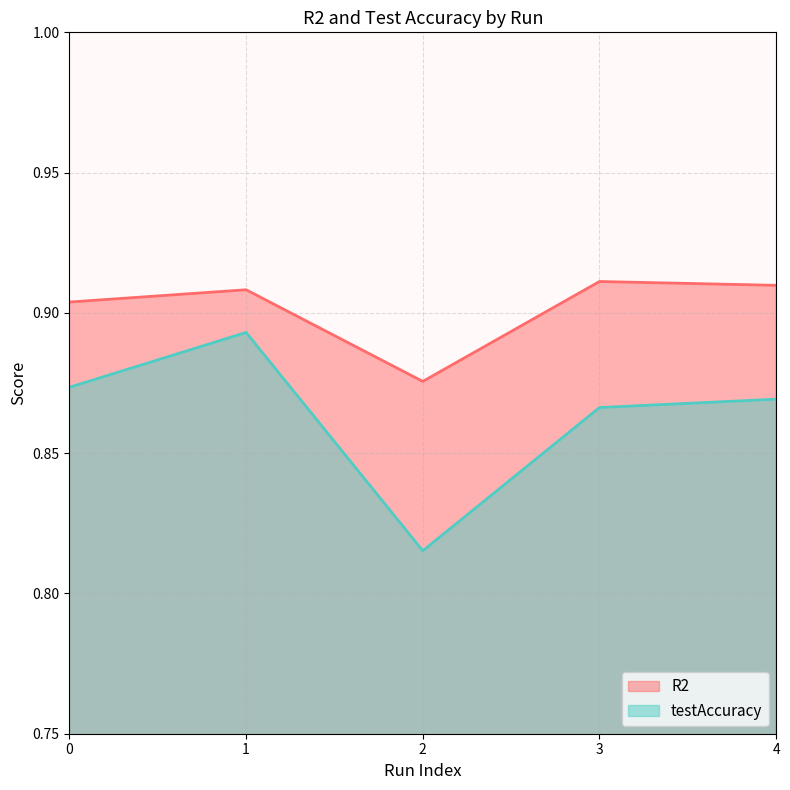

What is the lowest value of the testAccuracy series?

0.8